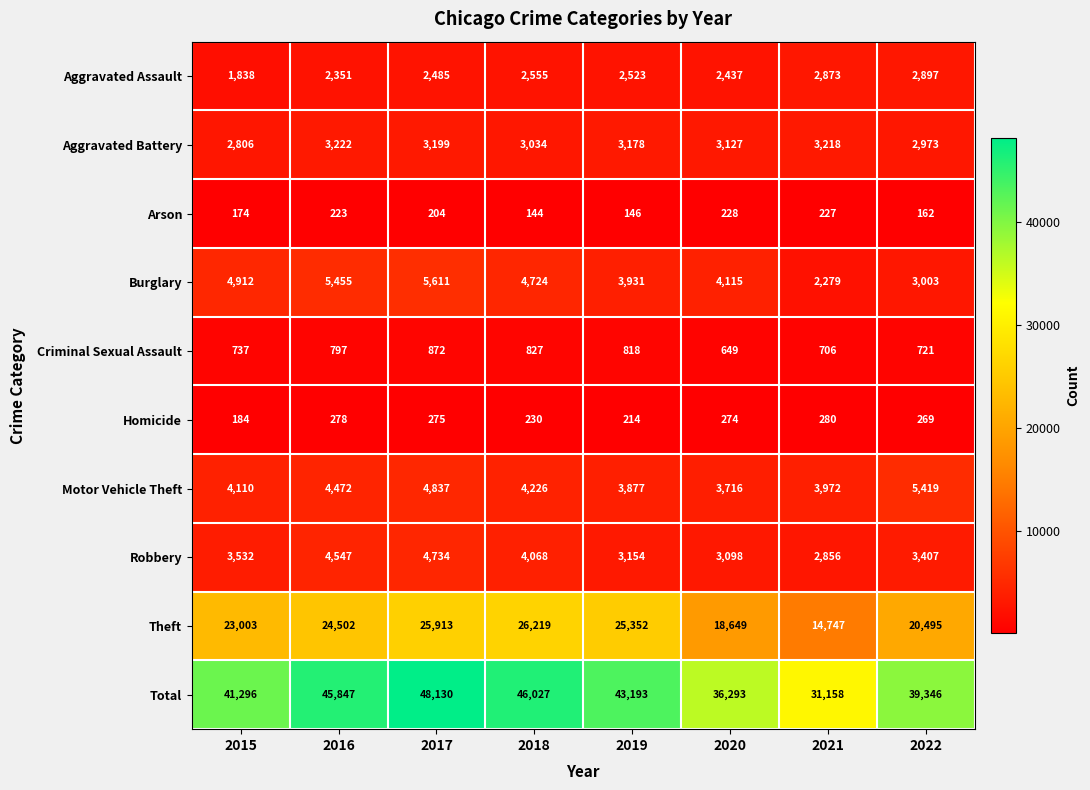

Rank the categories by Criminal Sexual Assault value from highest to lowest.

2017, 2018, 2019, 2016, 2015, 2022, 2021, 2020